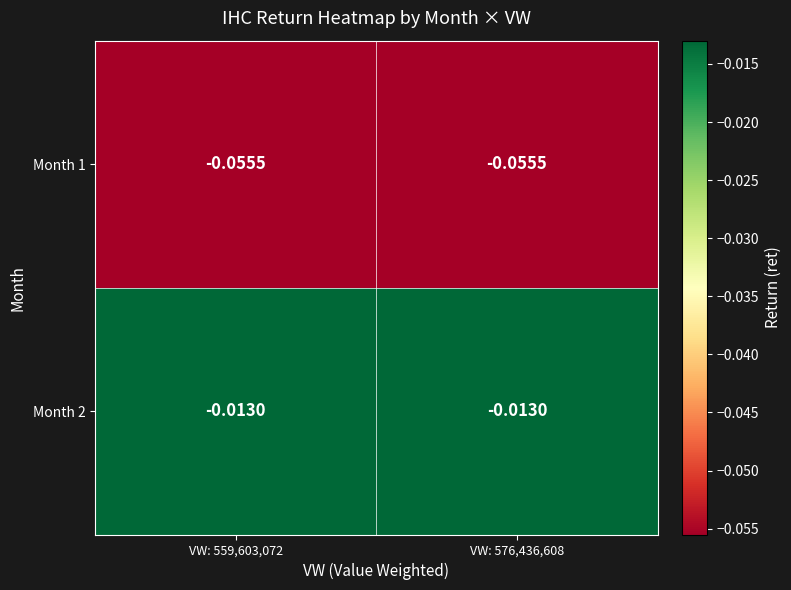

Rank the series by their average value, from lowest to highest.

Month 1, Month 2